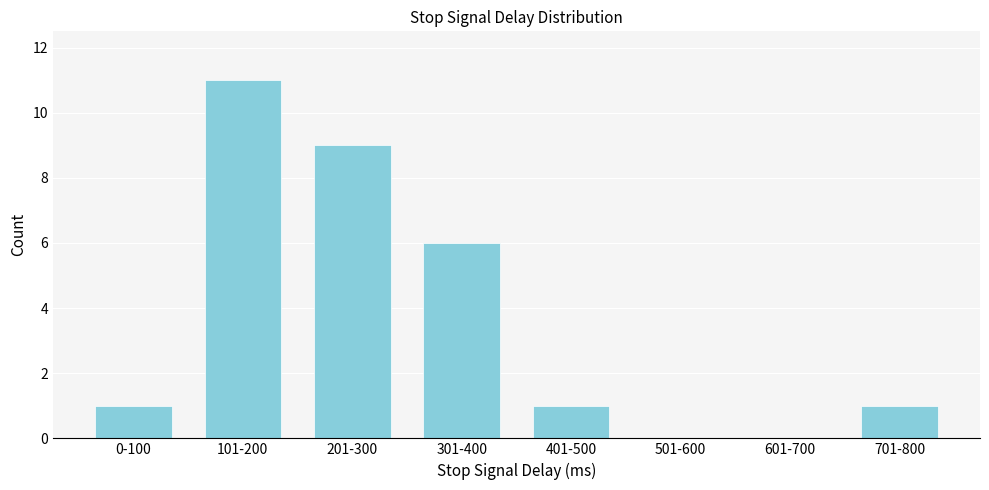

Reading right to left, transcribe all the data shown in this chart.

701-800=1	601-700=0	501-600=0	401-500=1	301-400=6	201-300=9	101-200=11	0-100=1